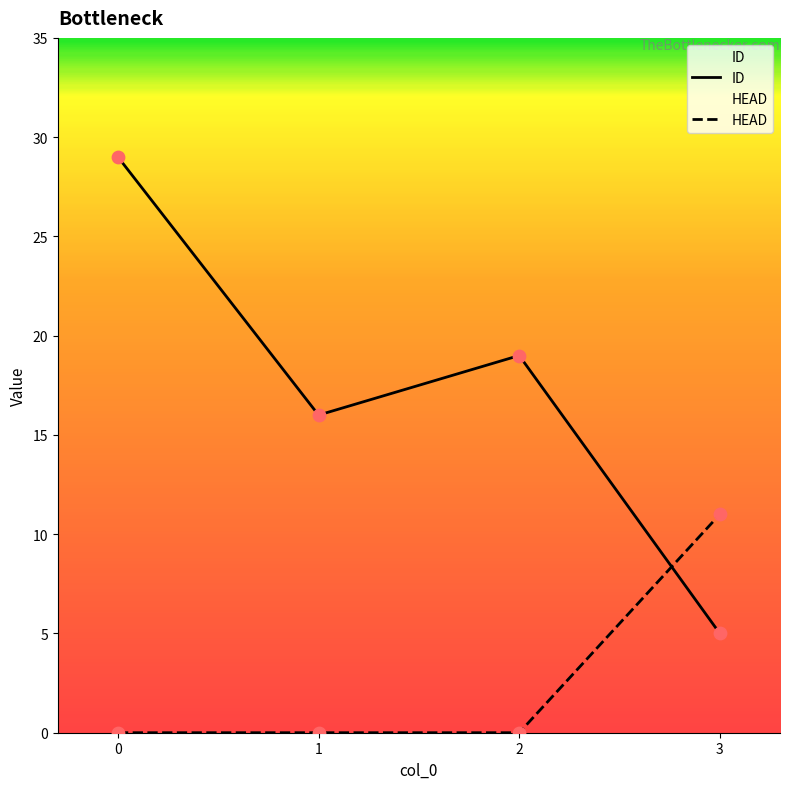

Which series contains the lowest Y value?

HEAD